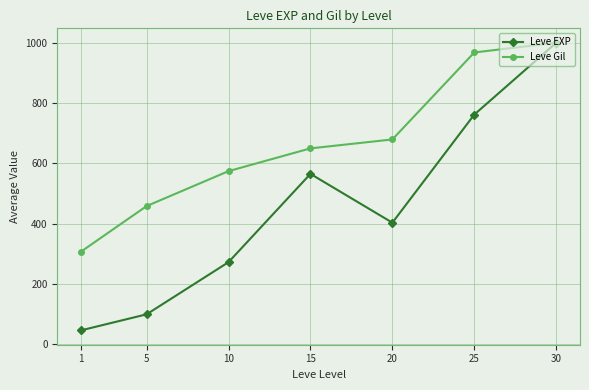

What is the maximum value for Leve Gil?

1000.0